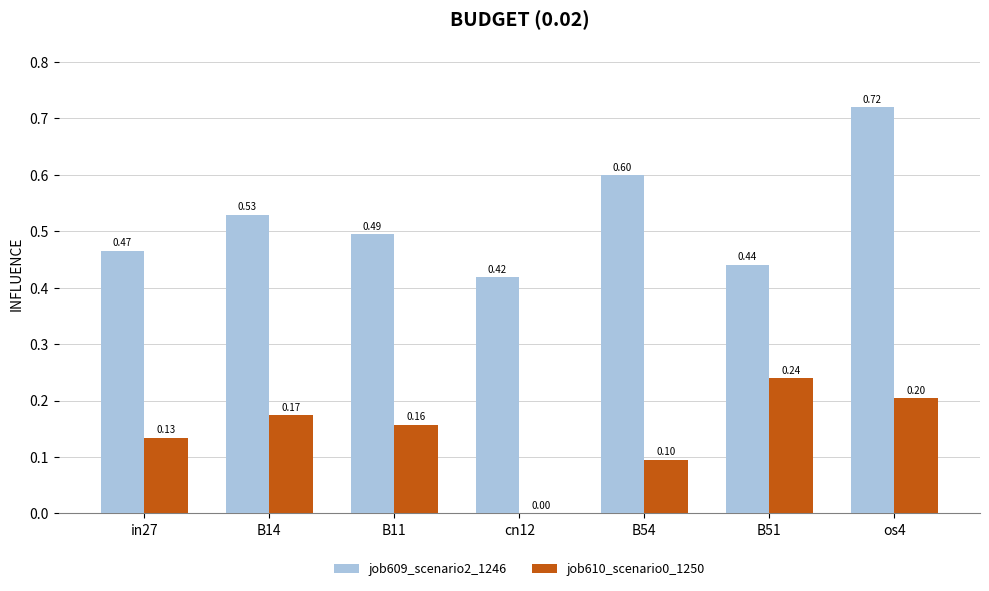

Which series changed the most between B14 and cn12?

job610_scenario0_1250